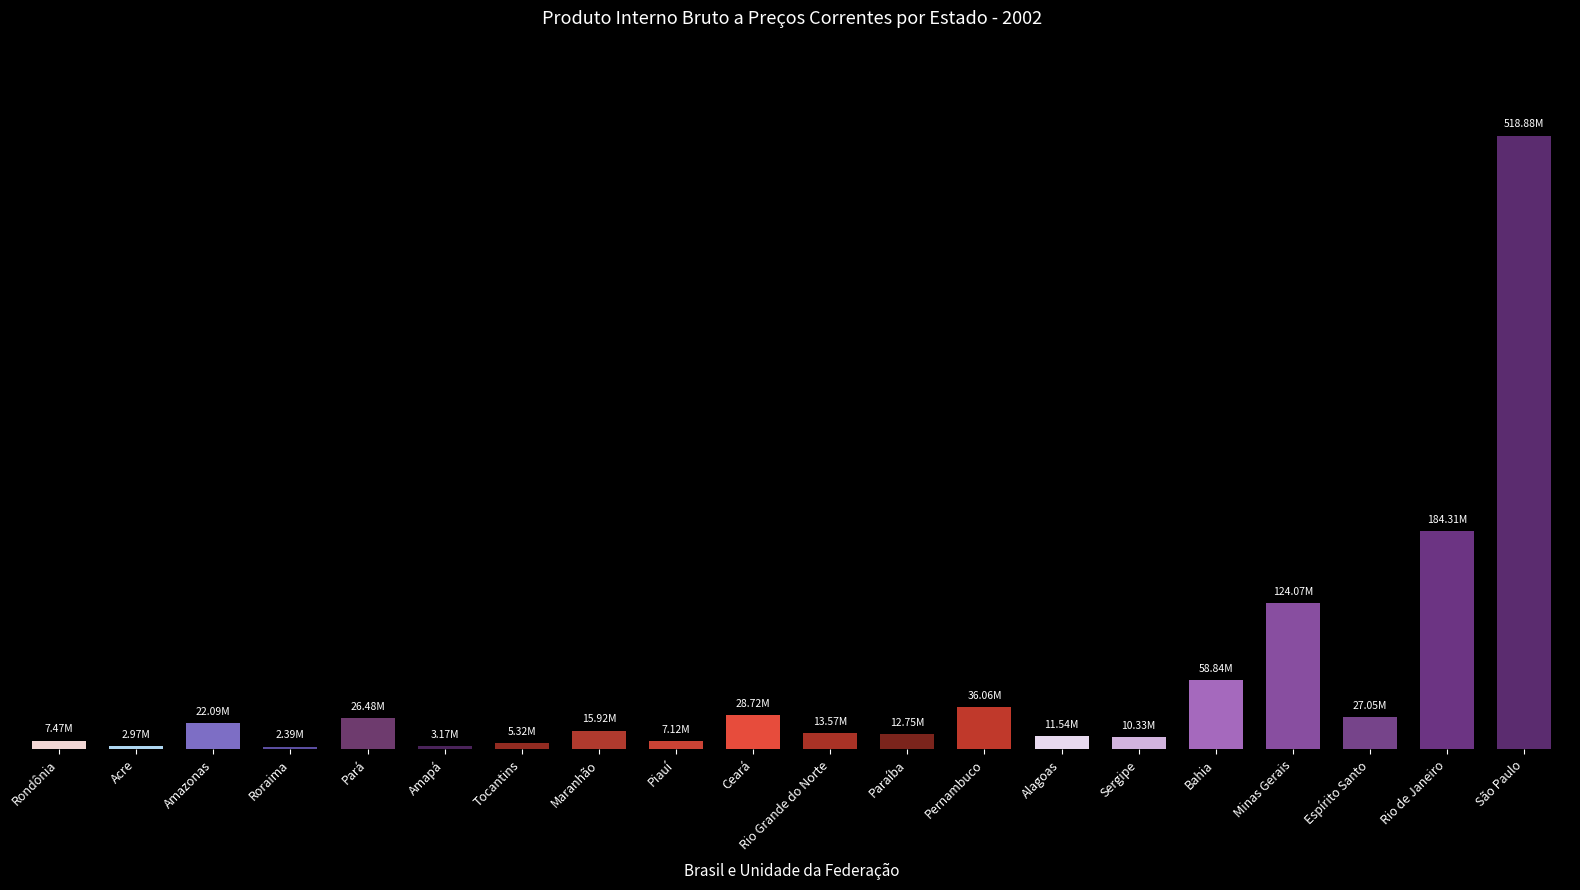

Is it true that the value at Ceará is 19367007?

False